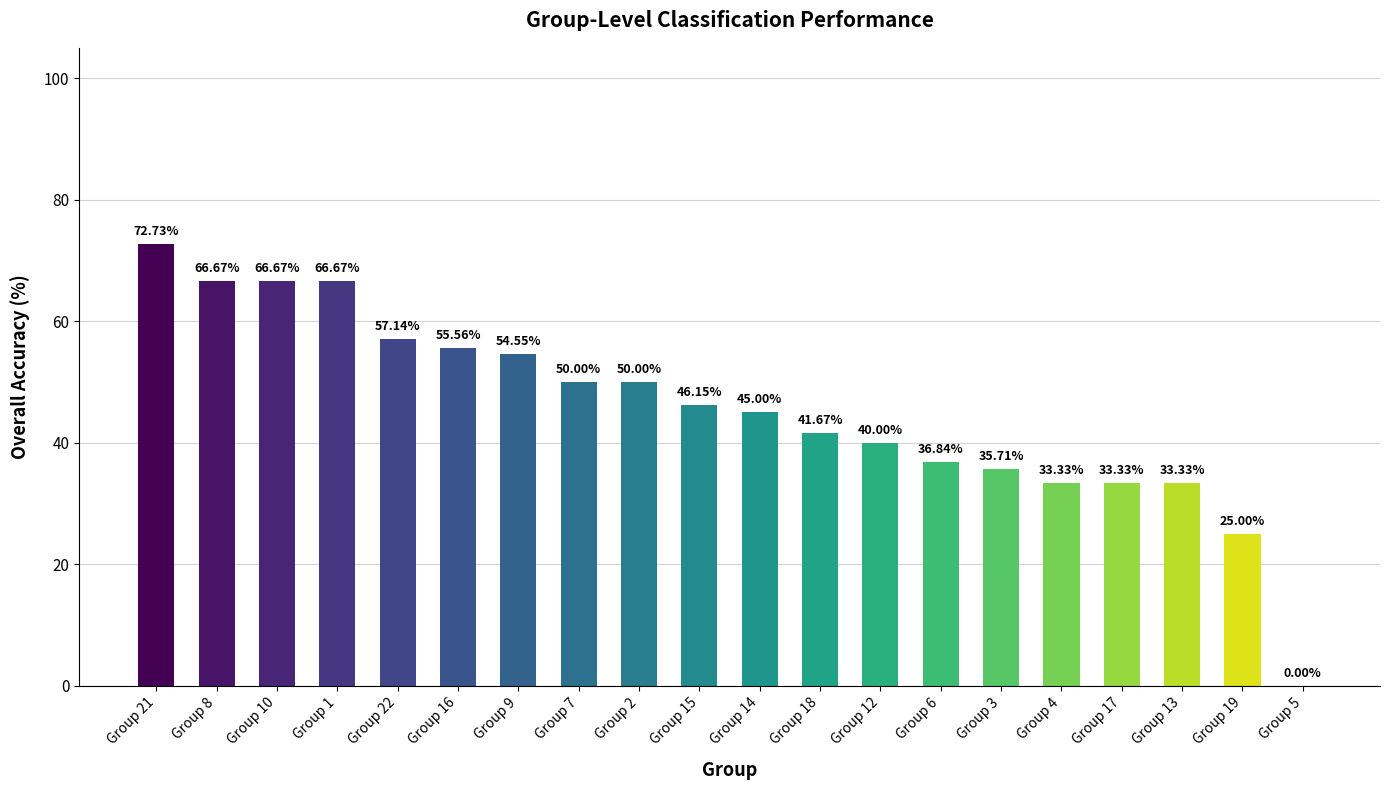

At which category does the chart reach its peak across all series?

Group 21